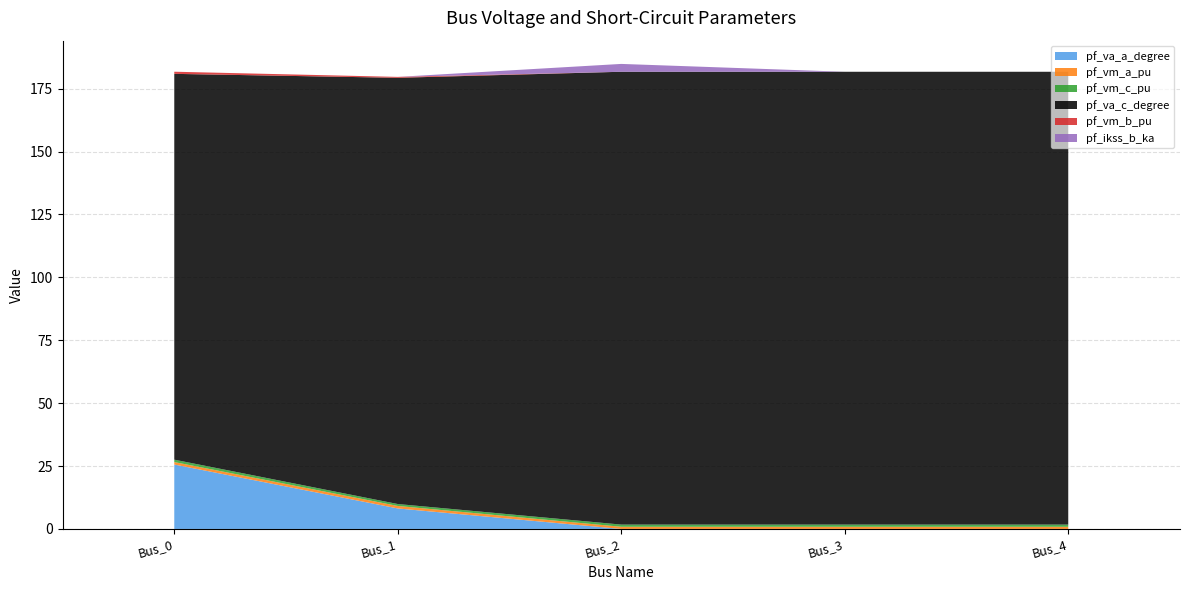

Reading left to right, what are all the values shown in this chart?

pf_va_a_degree: Bus_0=25.6	Bus_1=8.2	Bus_2=0.0	Bus_3=0.0	Bus_4=0.0
pf_vm_a_pu: Bus_0=1.0	Bus_1=1.0	Bus_2=0.9	Bus_3=0.9	Bus_4=0.9
pf_vm_c_pu: Bus_0=0.9	Bus_1=0.8	Bus_2=0.9	Bus_3=0.9	Bus_4=0.9
pf_va_c_degree: Bus_0=153.4	Bus_1=169.4	Bus_2=180.0	Bus_3=180.0	Bus_4=180.0
pf_vm_b_pu: Bus_0=0.9	Bus_1=0.4	Bus_2=0.0	Bus_3=0.0	Bus_4=0.0
pf_ikss_b_ka: Bus_0=0.0	Bus_1=0.0	Bus_2=3.1	Bus_3=0.0	Bus_4=0.0